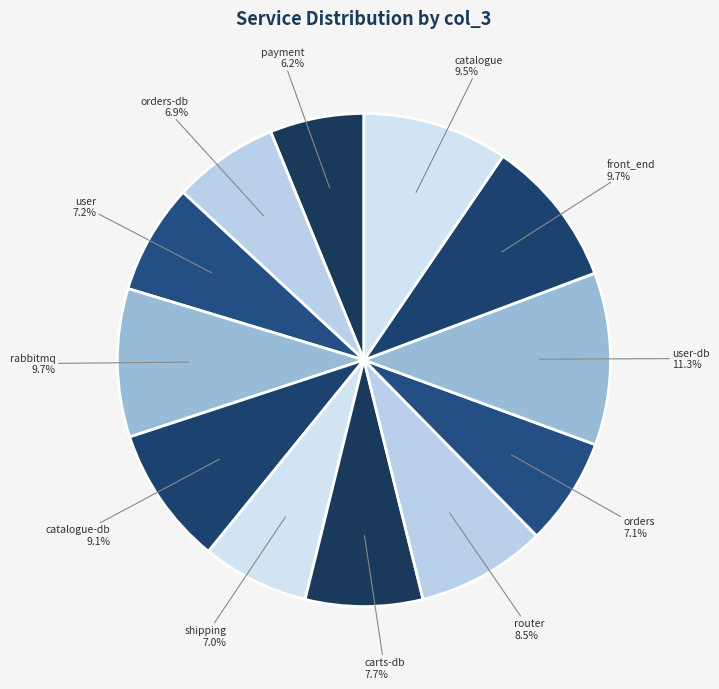

How many segments does this pie chart have?

12